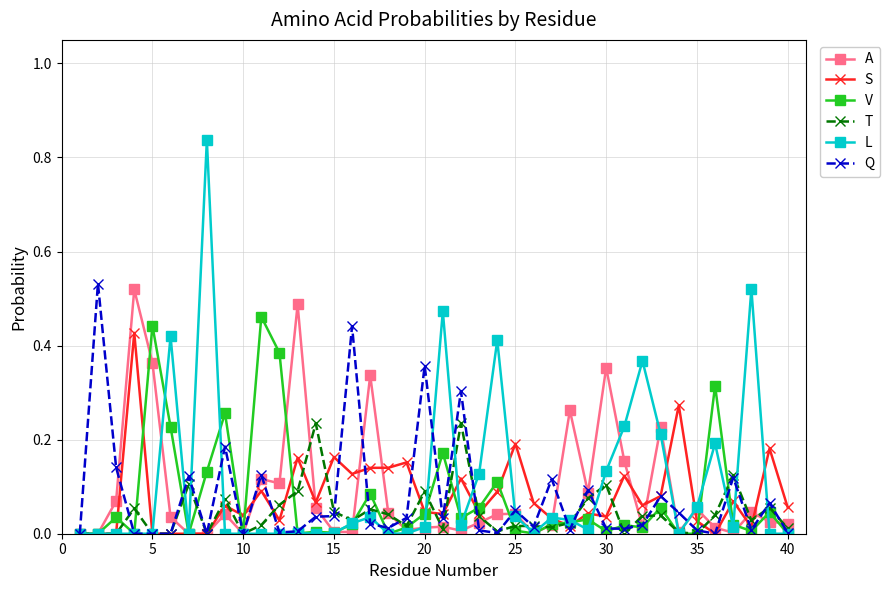

Which series has the widest spread of values?

L